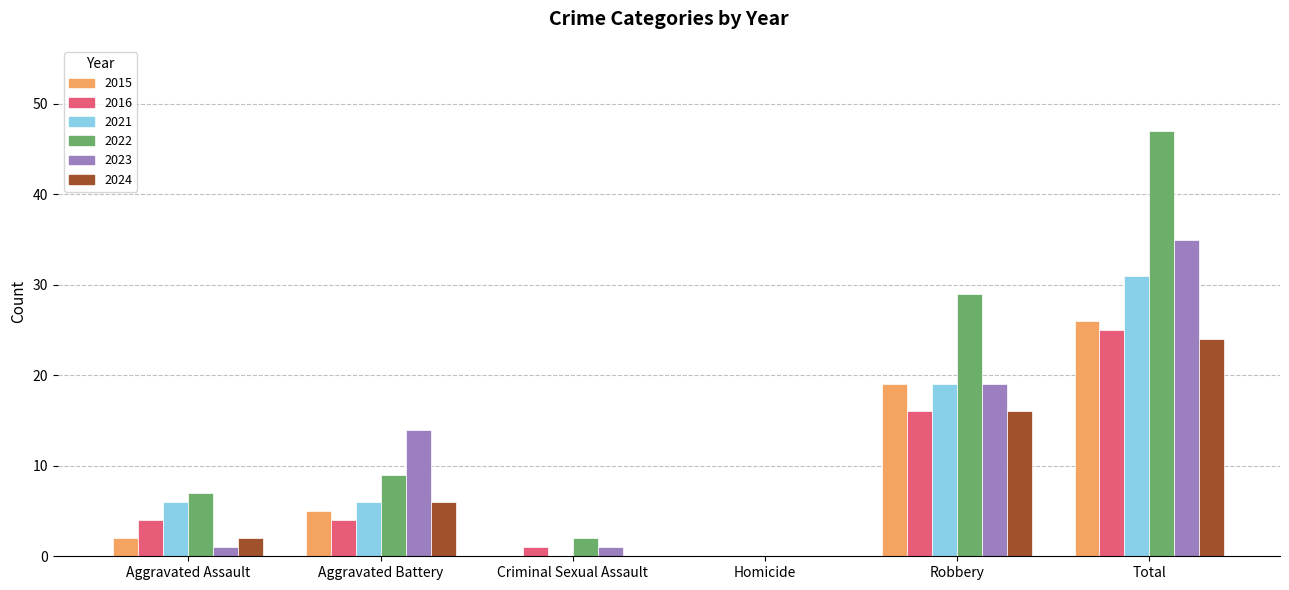

What are all the series names shown in the legend?

2015, 2016, 2021, 2022, 2023, 2024